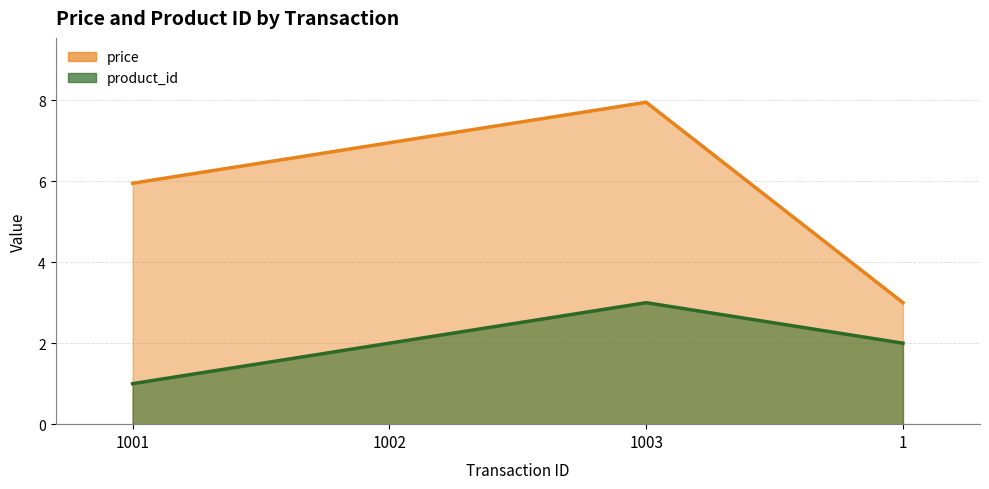

What are all the series names shown in the legend?

price, product_id